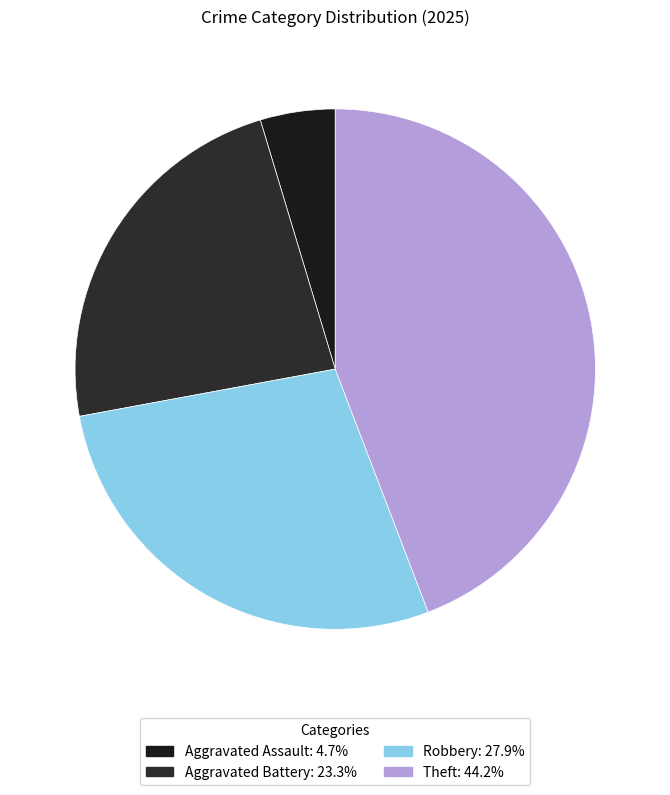

Is there a majority slice in this chart?

No